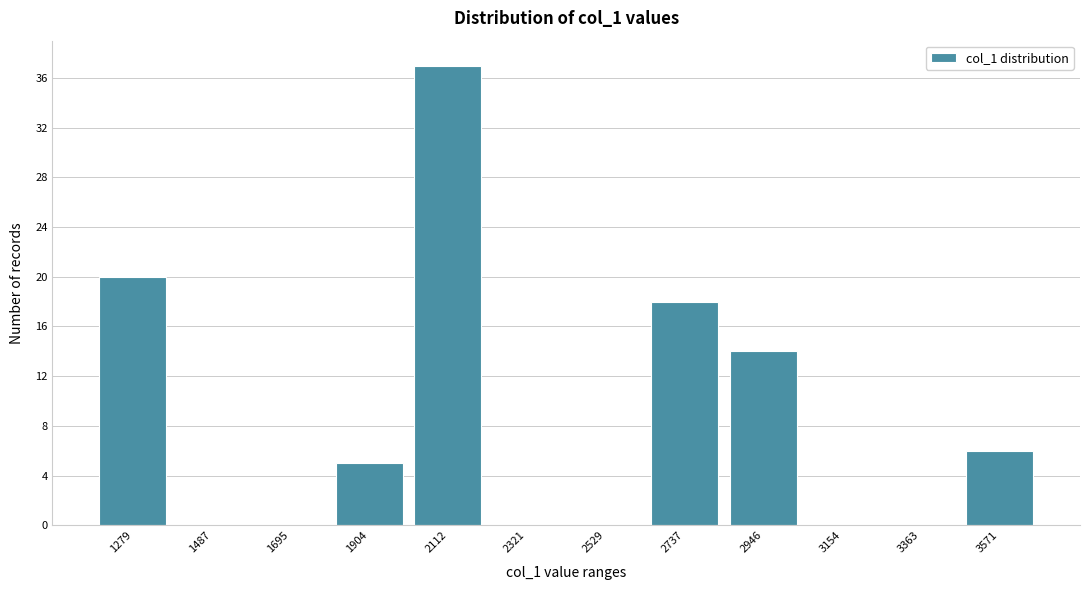

Reading left to right, transcribe all the data shown in this chart.

1279=20	1487=0	1695=0	1904=5	2112=37	2321=0	2529=0	2737=18	2946=14	3154=0	3363=0	3571=6